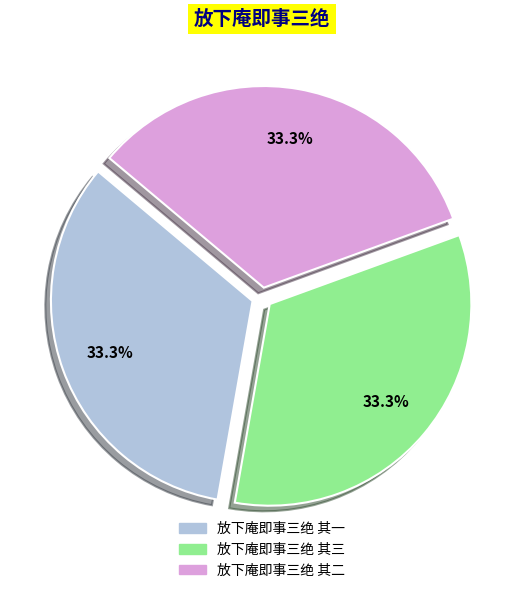

To the nearest percent, what is the combined percentage of 放下庵即事三绝 其二 and 放下庵即事三绝 其三?

67%